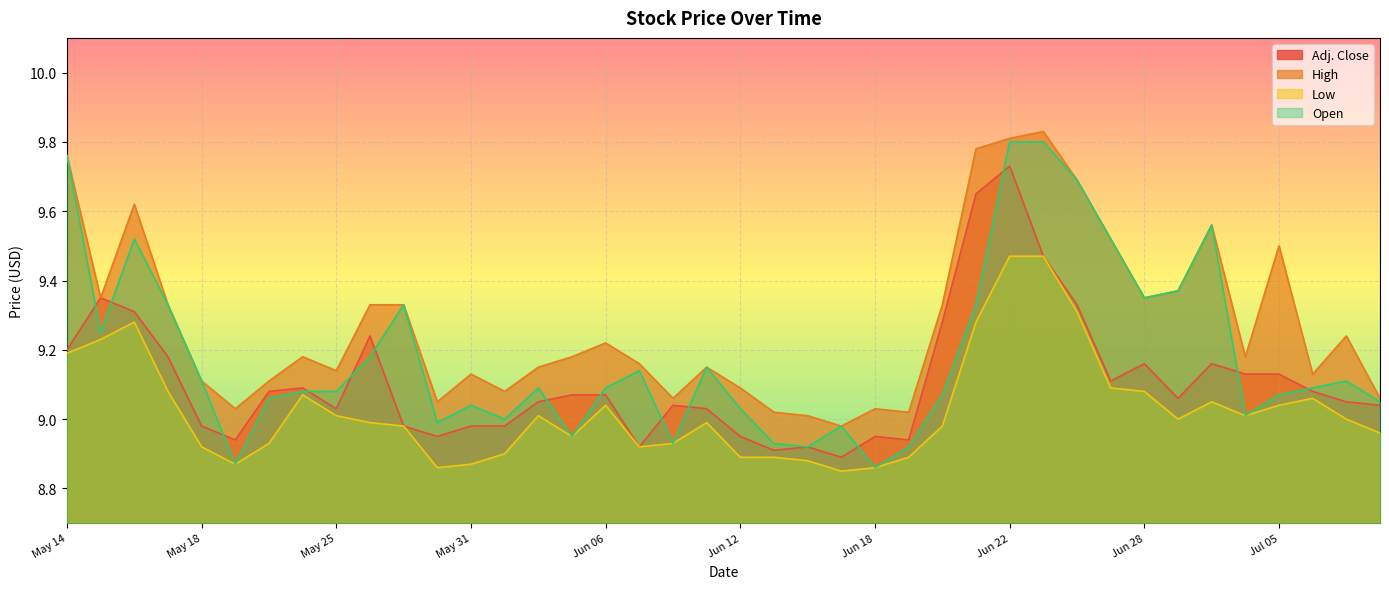

The Low series shows 13.7 at Jul 09. True or false?

False